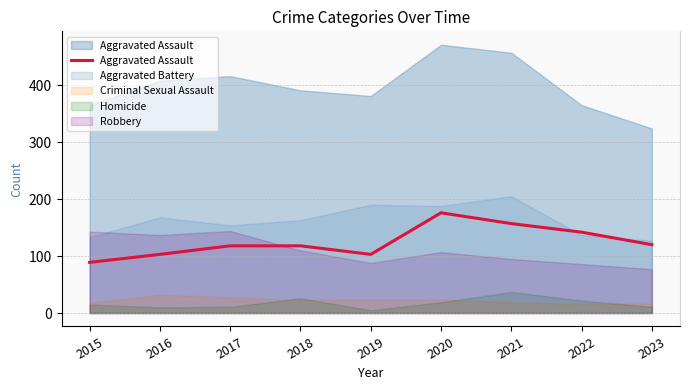

Count the number of values greater than 118.

4